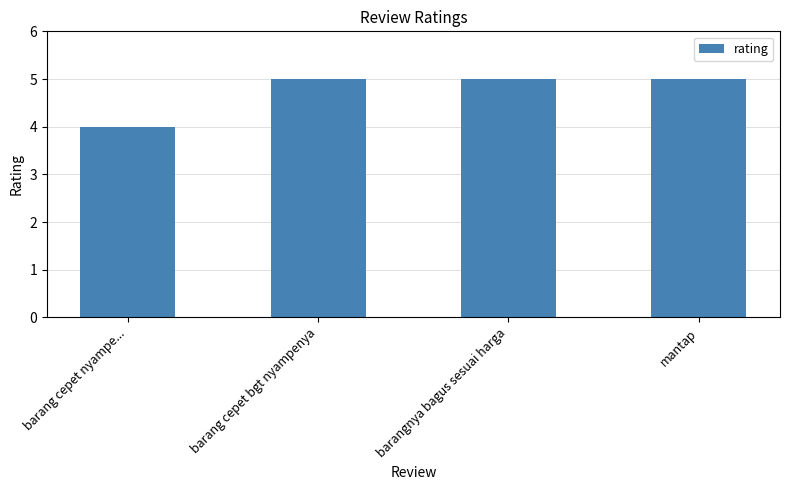

What is the difference between the maximum and minimum values?

1